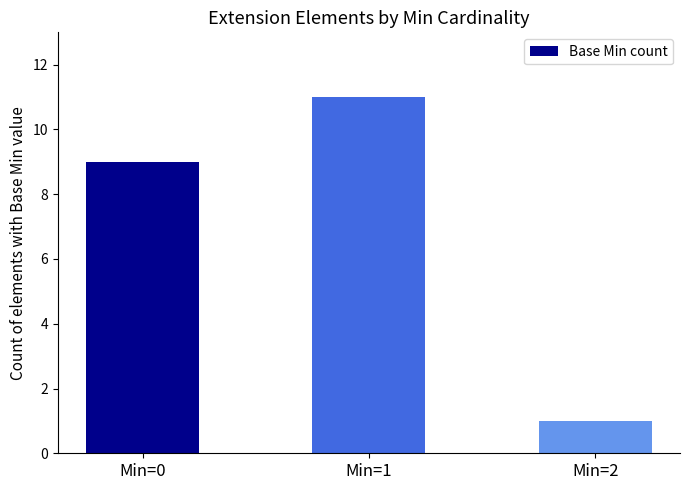

Where is the data nearest to the value 6?

Min=0